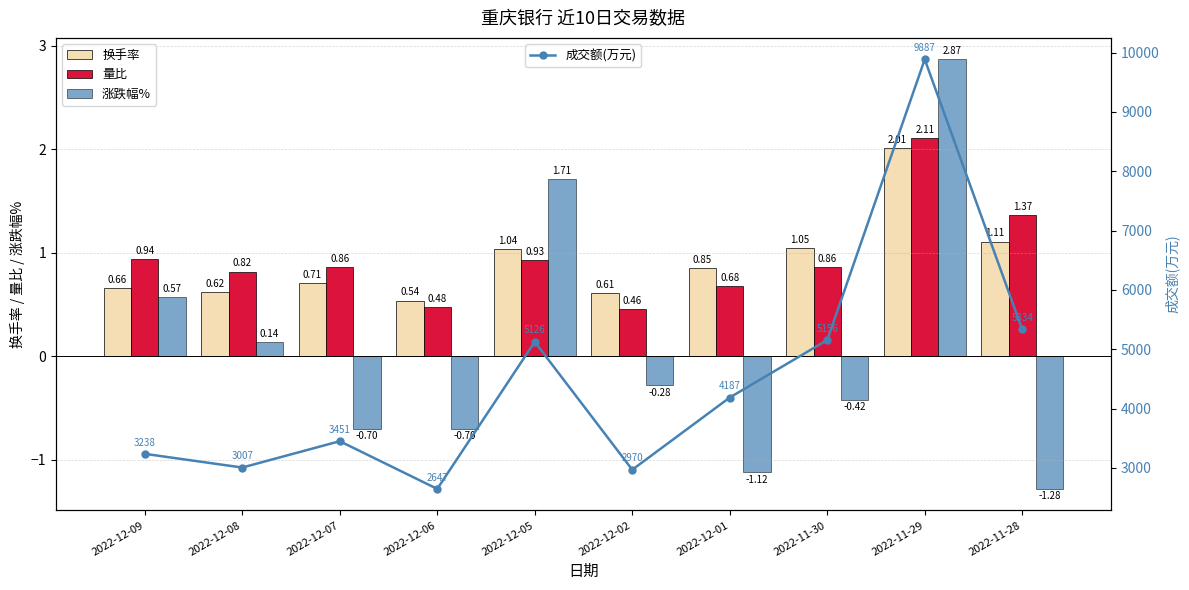

What is the approximate value of 换手率 at 2022-12-01?

0.8